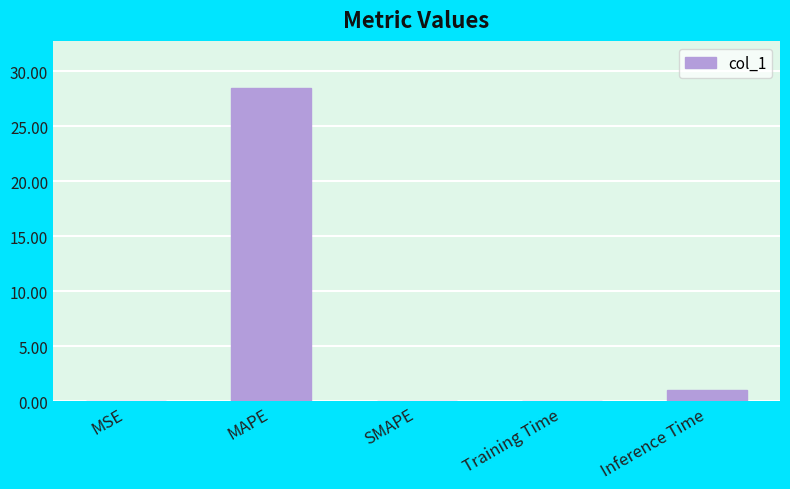

The chart shows a value of 0.0 at SMAPE. True or false?

True